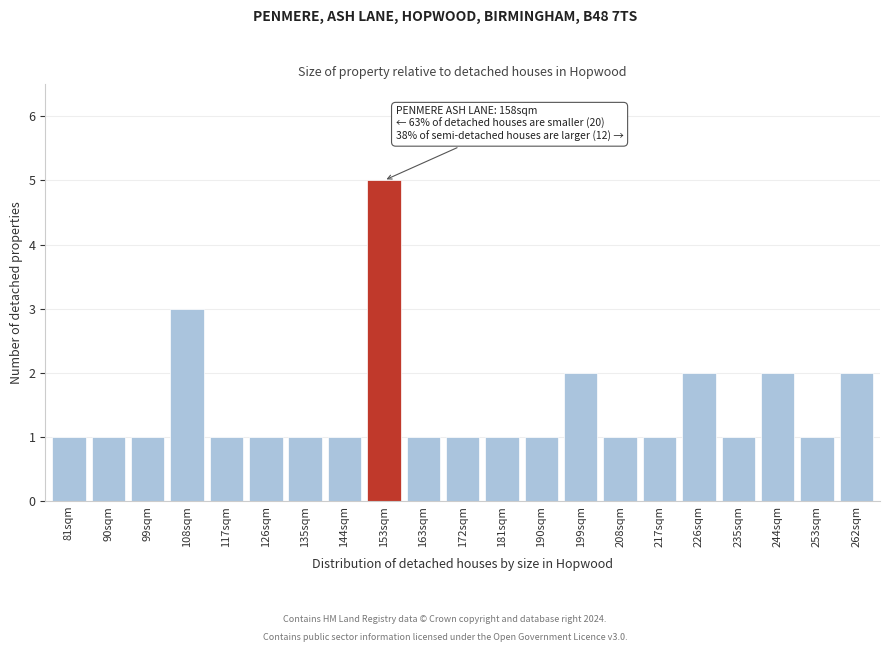

Reading right to left, what are all the values shown in this chart?

262sqm=2	253sqm=1	244sqm=2	235sqm=1	226sqm=2	217sqm=1	208sqm=1	199sqm=2	190sqm=1	181sqm=1	172sqm=1	163sqm=1	153sqm=5	144sqm=1	135sqm=1	126sqm=1	117sqm=1	108sqm=3	99sqm=1	90sqm=1	81sqm=1